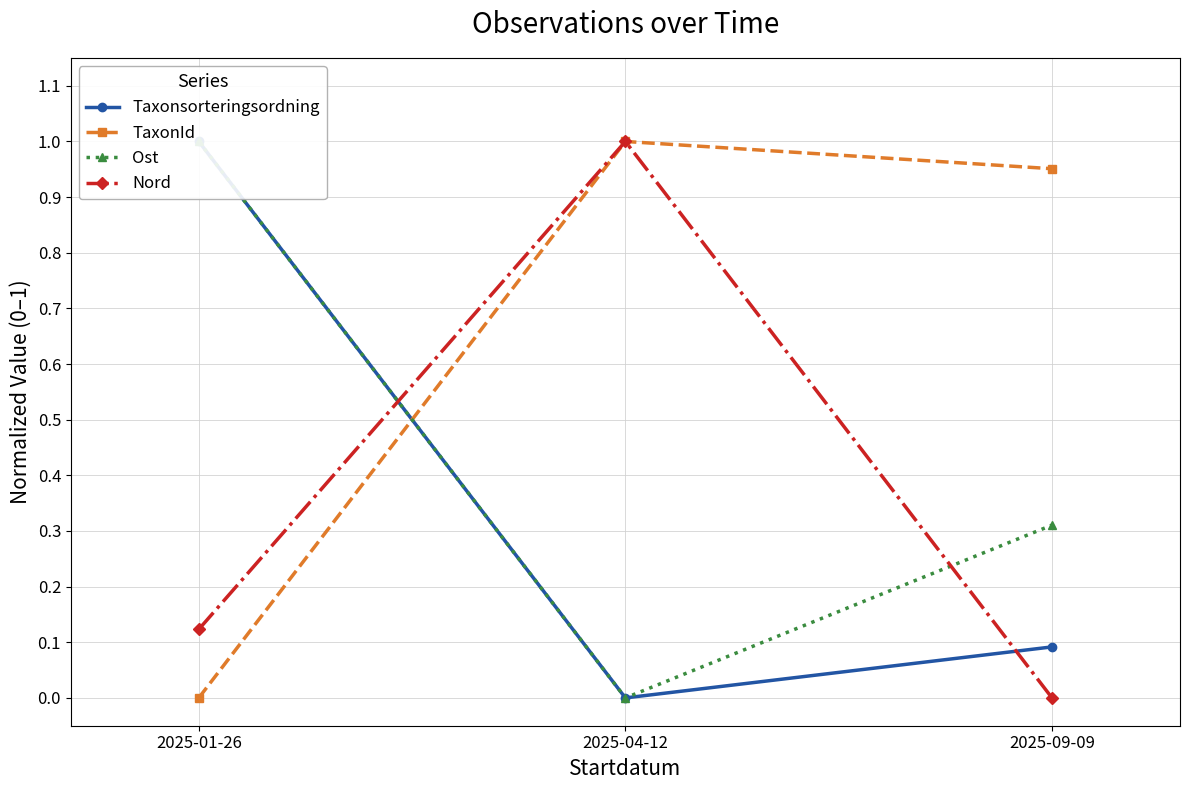

At how many categories does at least one series exceed 0?

3